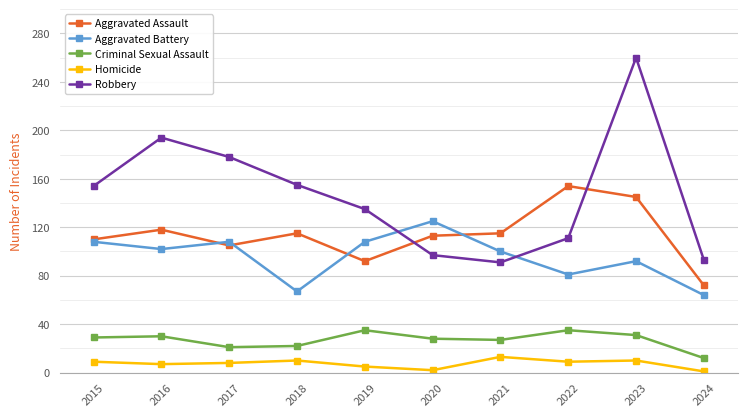

Which series has the widest spread of values?

Robbery